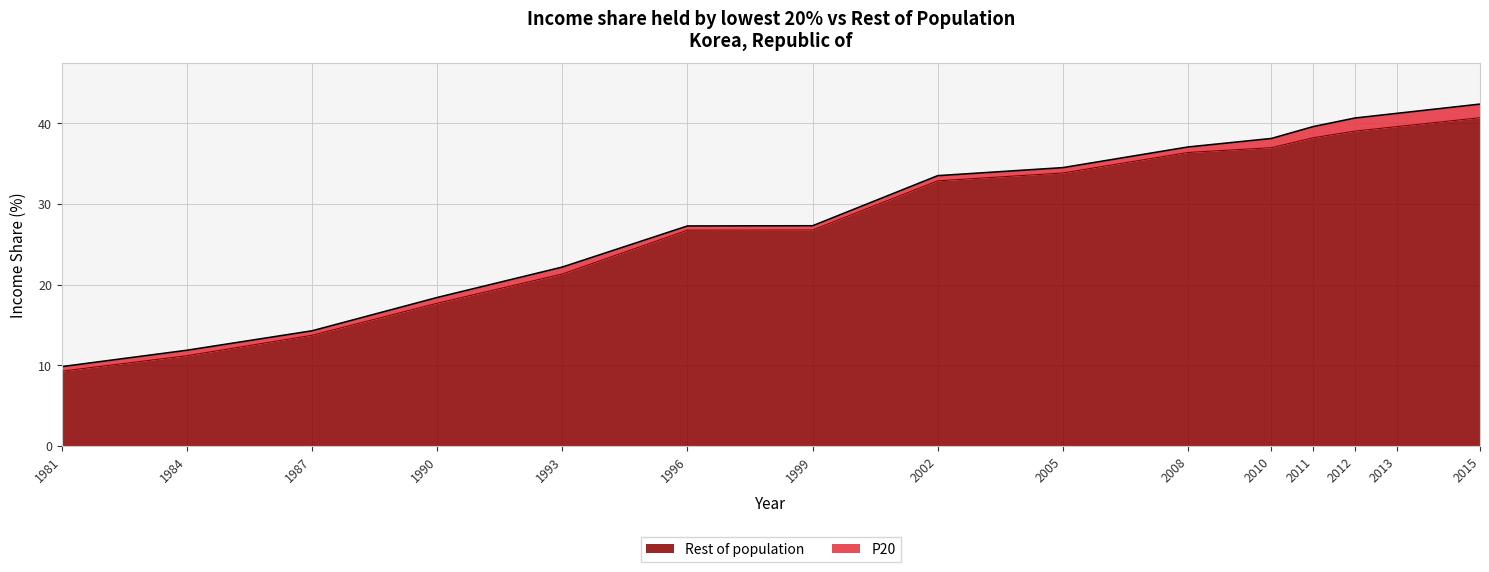

Rank the categories by value from highest to lowest.

2015, 2013, 2012, 2011, 2010, 2008, 2005, 2002, 1999, 1996, 1993, 1990, 1987, 1984, 1981